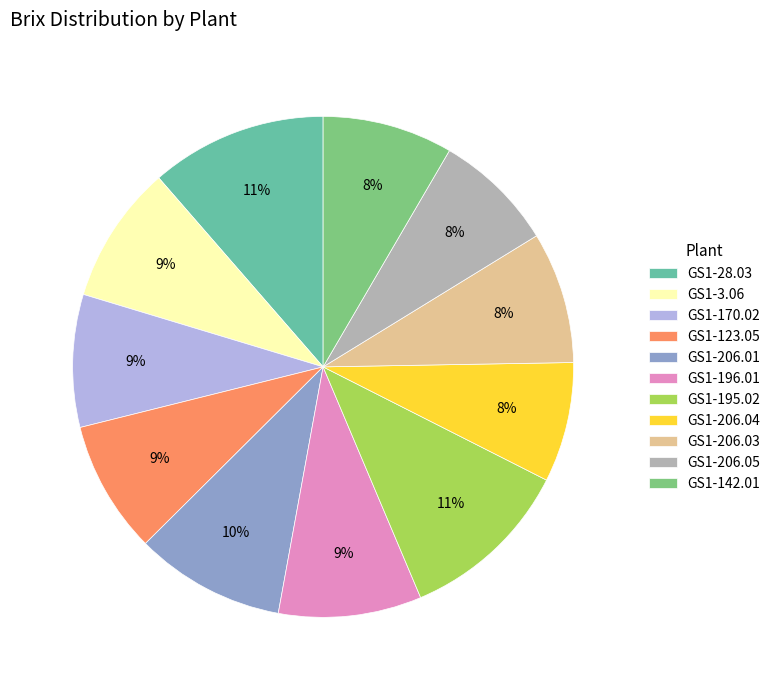

Between GS1-206.01 and GS1-206.04, which is larger?

GS1-206.01